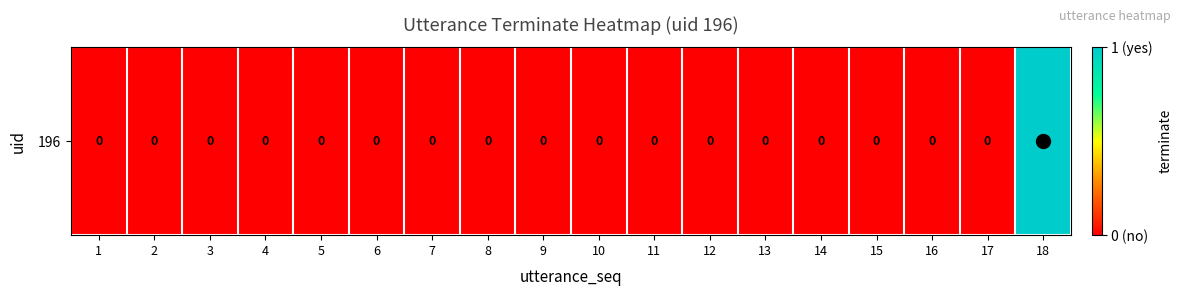

How many values are between 0 and 1?

18